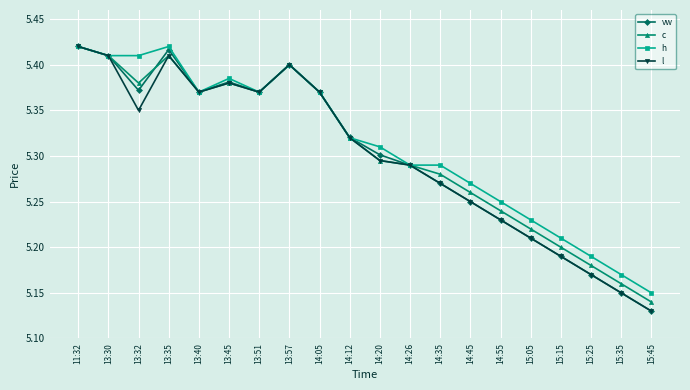

In l, how many points are lower than both neighbors (excluding endpoints)?

3